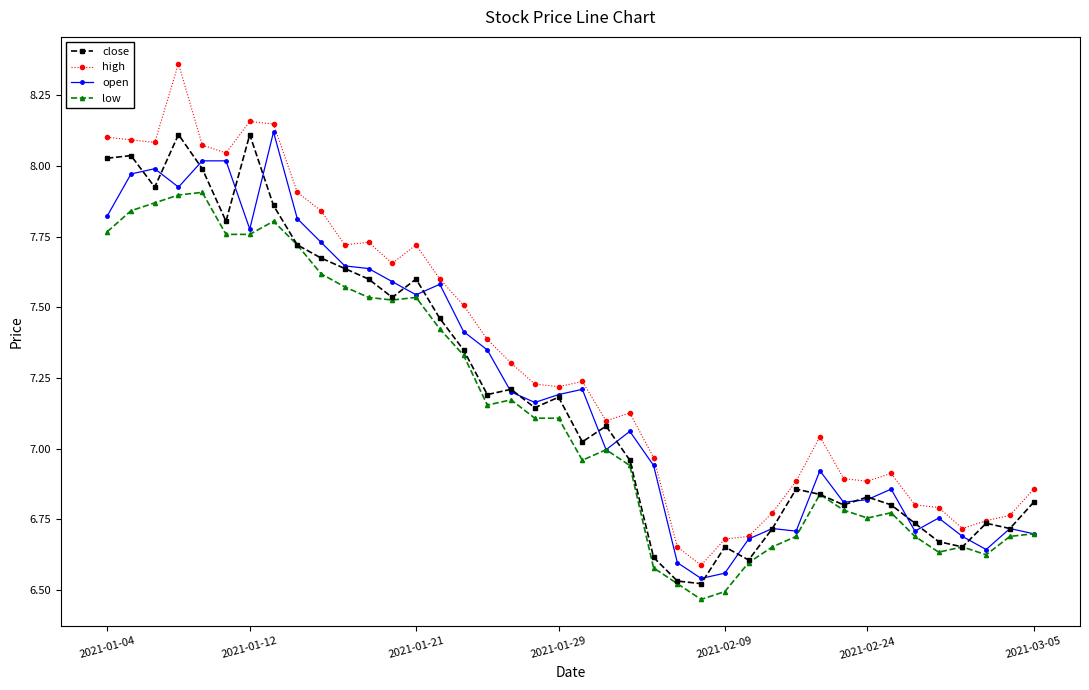

Which series has the largest total across all categories?

high